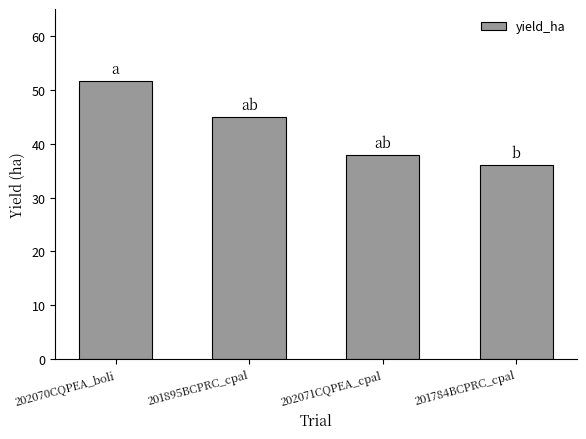

Rank the categories by value from highest to lowest.

202070CQPEA_boli, 201895BCPRC_cpal, 202071CQPEA_cpal, 201784BCPRC_cpal